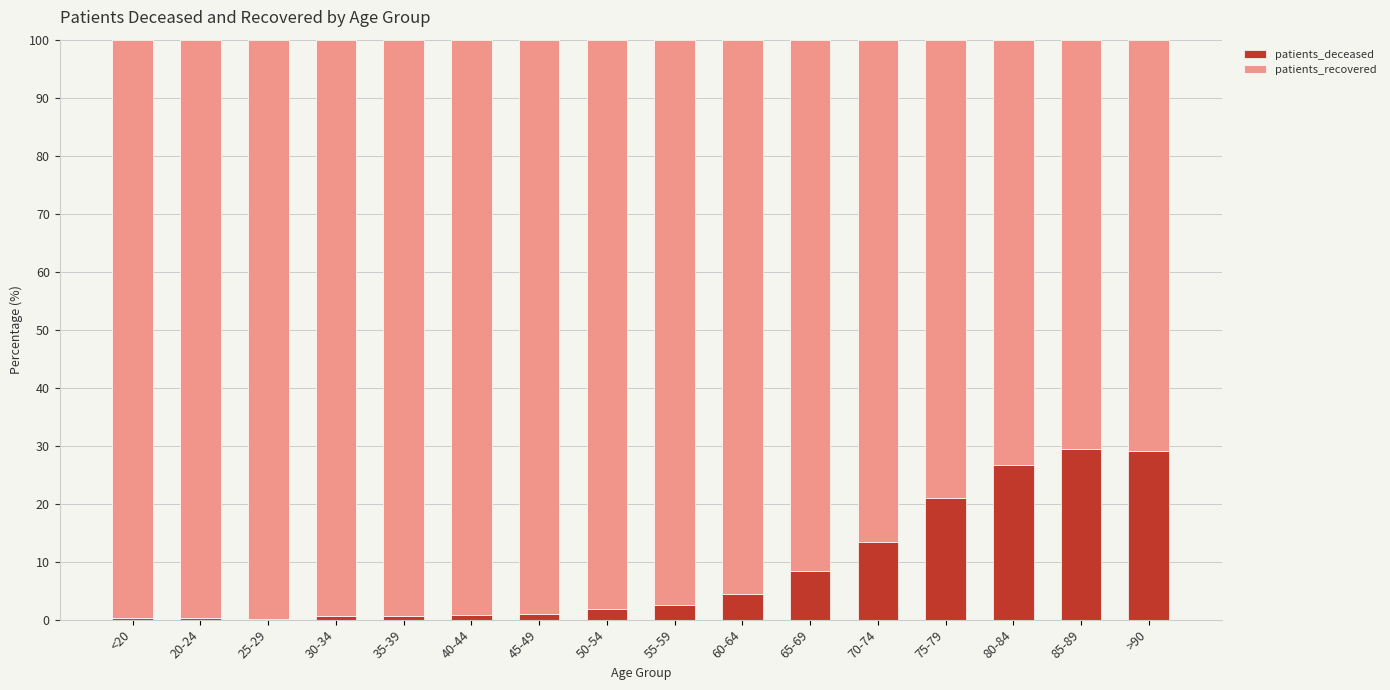

What is the sum of the patients_deceased values at 55-59 and 70-74?

15.8